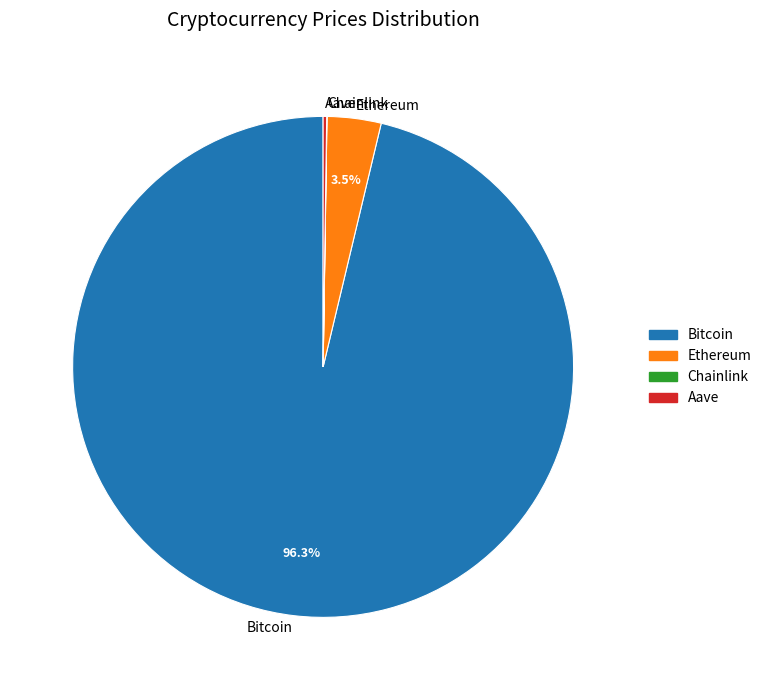

Does any single category account for the majority?

Yes